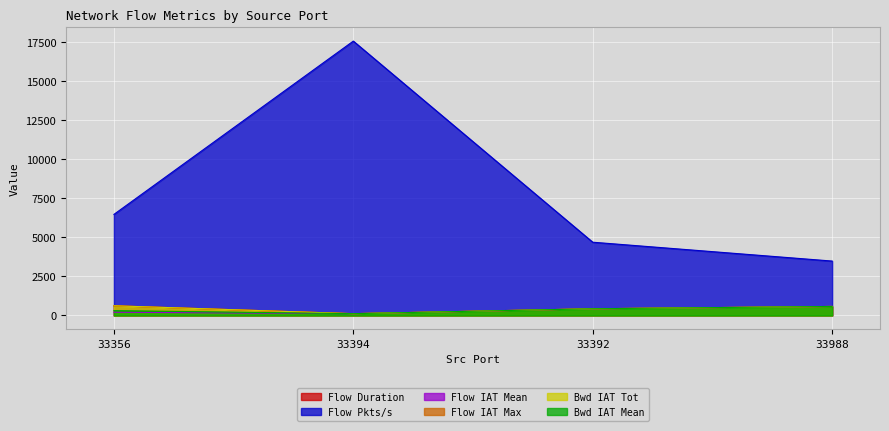

What is the label of the 4th point from the left?

33988